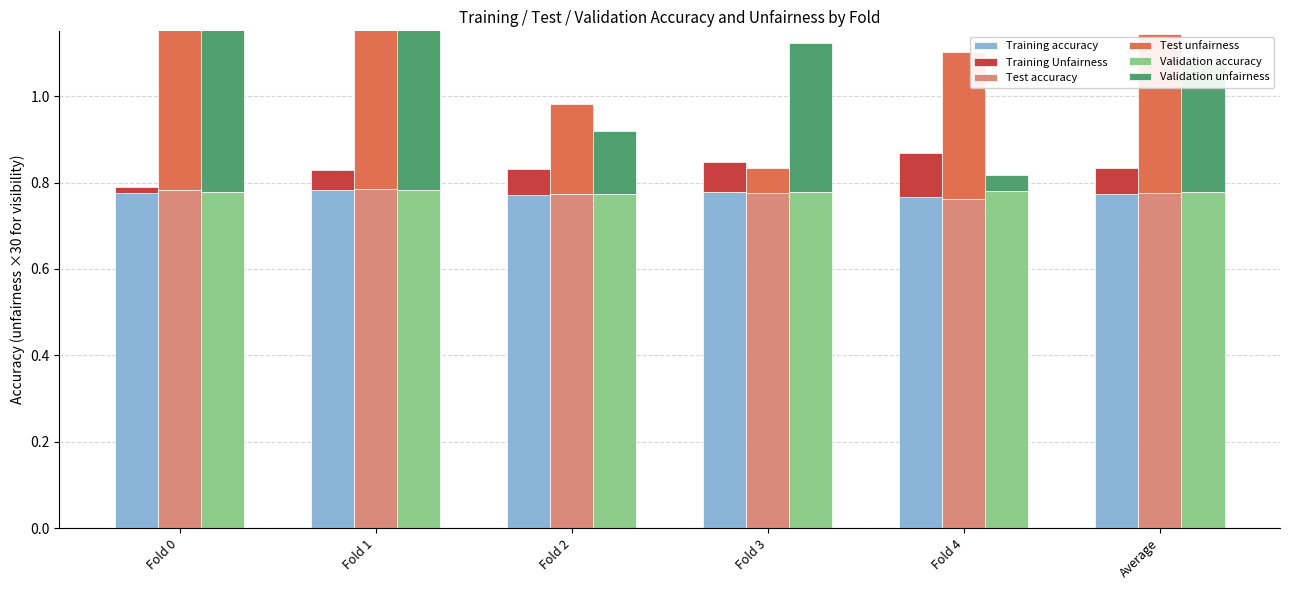

What are all the series names shown in the legend?

Training accuracy, Training Unfairness, Test accuracy, Test unfairness, Validation accuracy, Validation unfairness